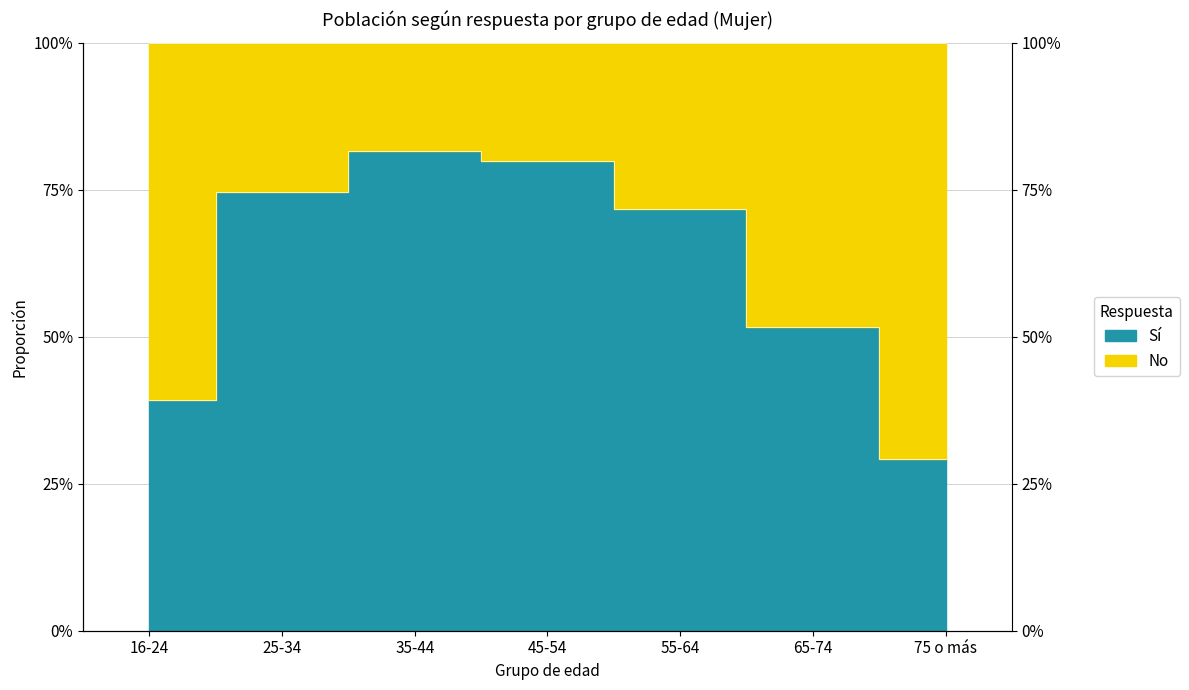

What is the sum of all values?

4.3